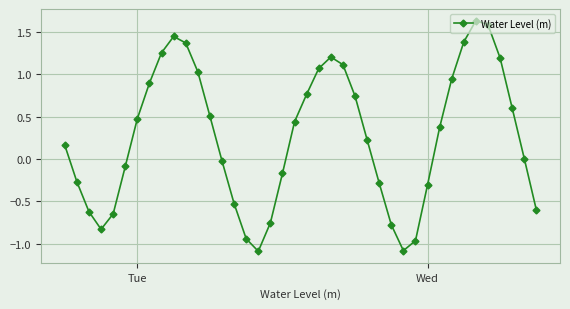

What is the smallest value displayed?

-1.1